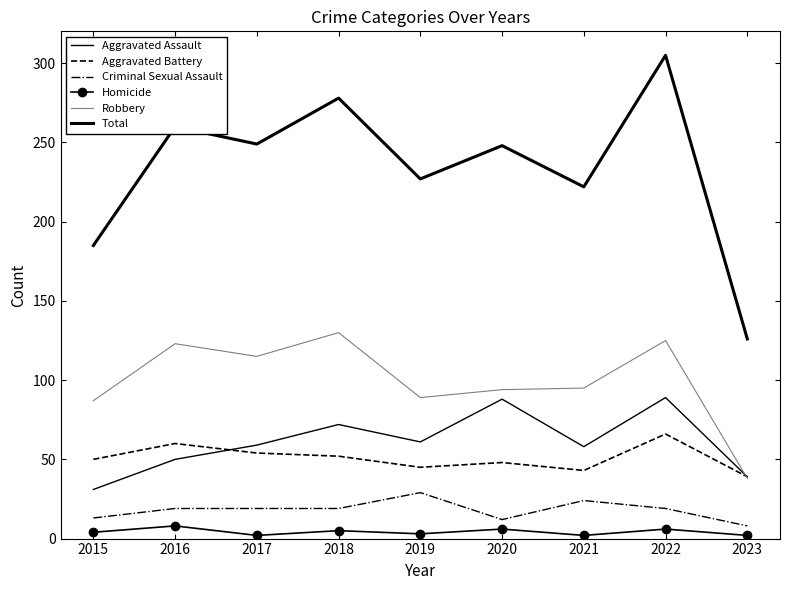

True or false: Homicide and Robbery cross at least once.

False